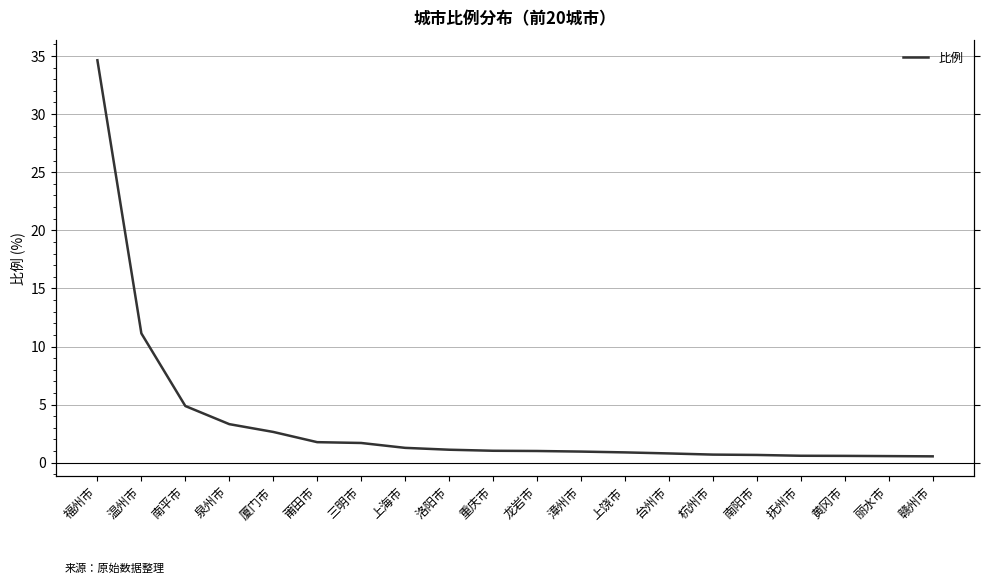

Reading left to right, transcribe all the data shown in this chart.

福州市=34.6	温州市=11.1	南平市=4.9	泉州市=3.3	厦门市=2.6	莆田市=1.8	三明市=1.7	上海市=1.3	洛阳市=1.1	重庆市=1.0	龙岩市=1.0	漳州市=1.0	上饶市=0.9	台州市=0.8	杭州市=0.7	南阳市=0.7	抚州市=0.6	黄冈市=0.6	丽水市=0.6	赣州市=0.6